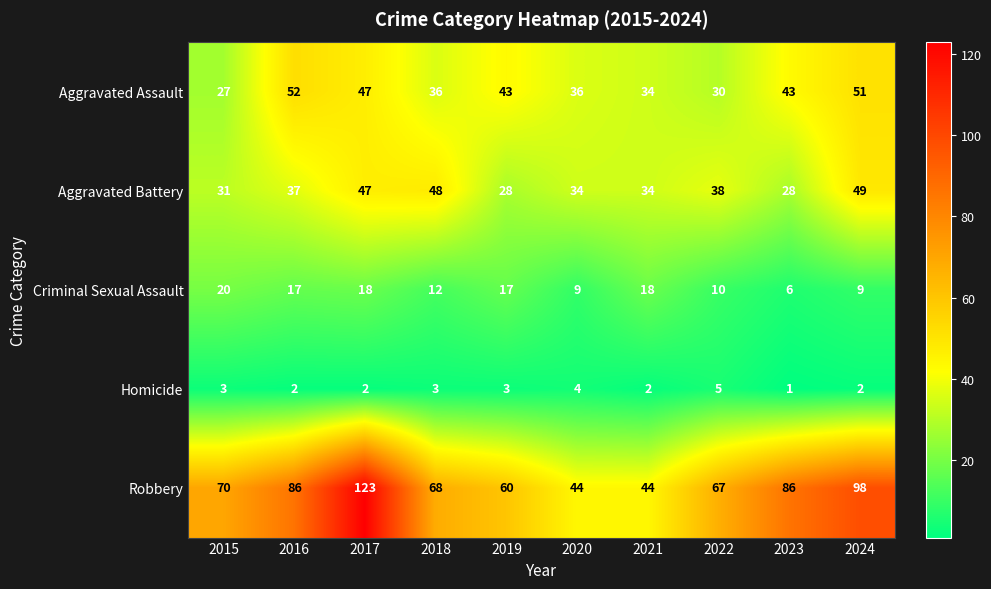

What is the total value across all series at 2019?

151